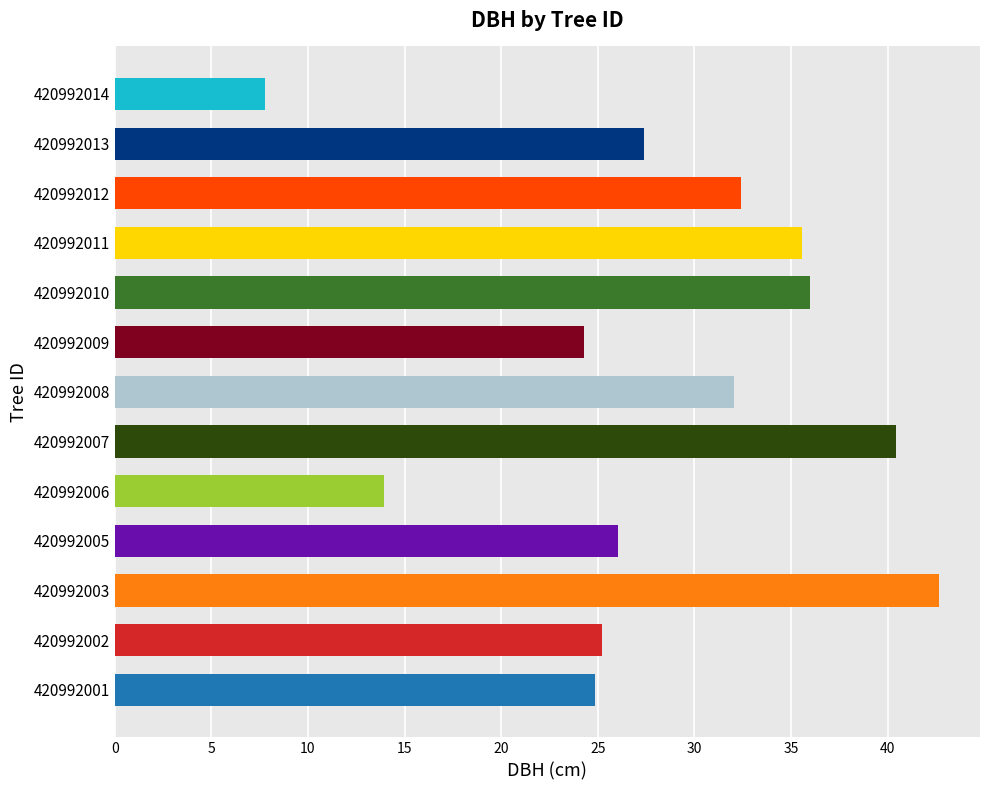

What is the difference between the maximum and second lowest values?

28.7